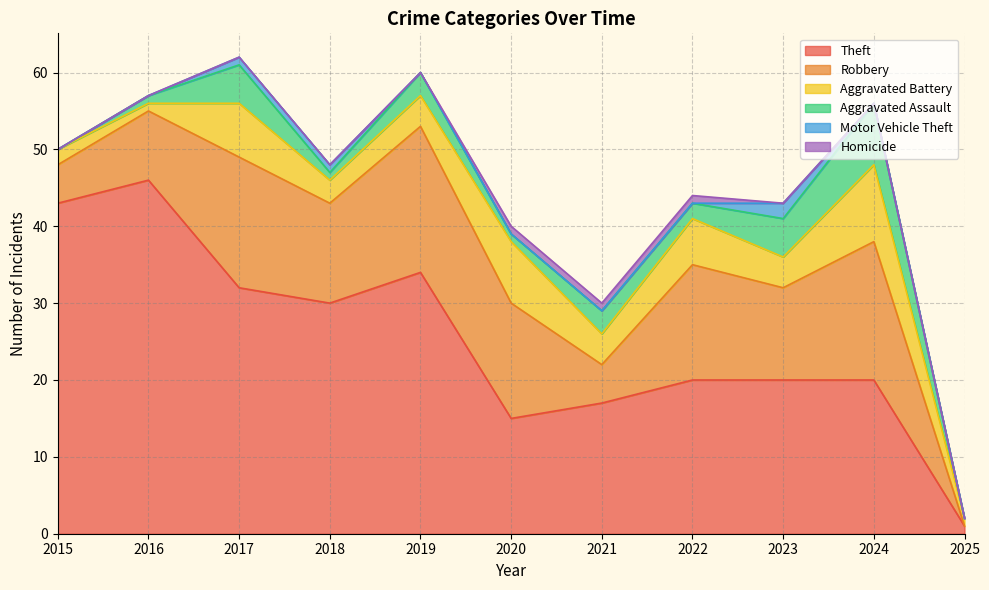

Rank the series at 2019 from lowest to highest value.

Motor Vehicle Theft, Homicide, Aggravated Assault, Aggravated Battery, Robbery, Theft